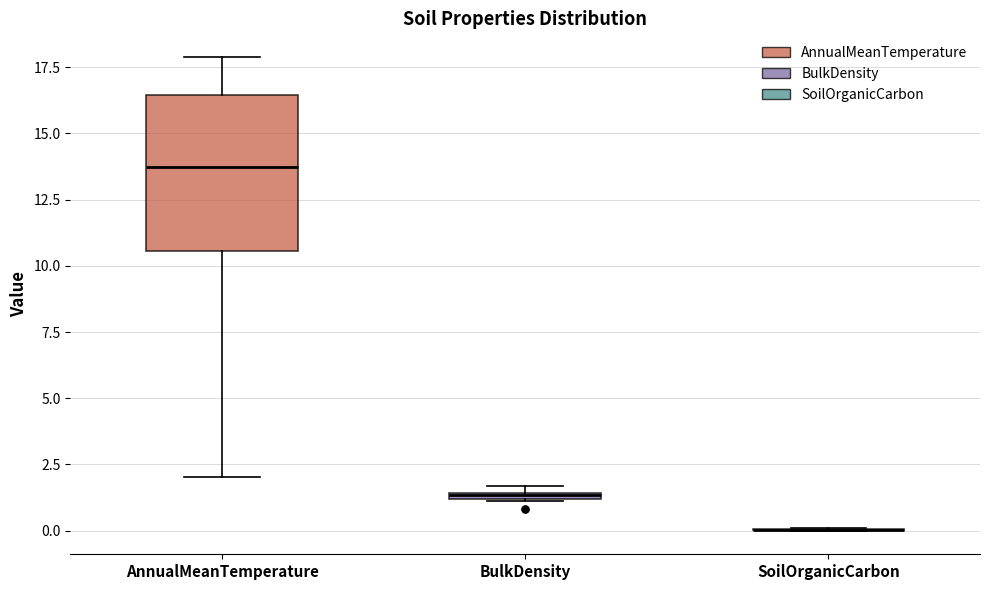

Where is the upper edge of the box for AnnualMeanTemperature on the y-axis? The values are not printed on the chart, so give them approximately, as read against the axis.

16.5